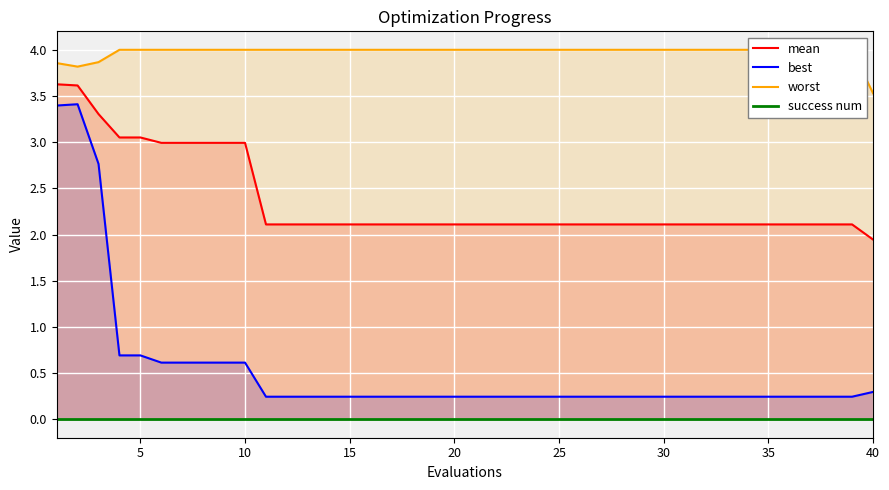

Which series has the largest range (max minus min)?

best